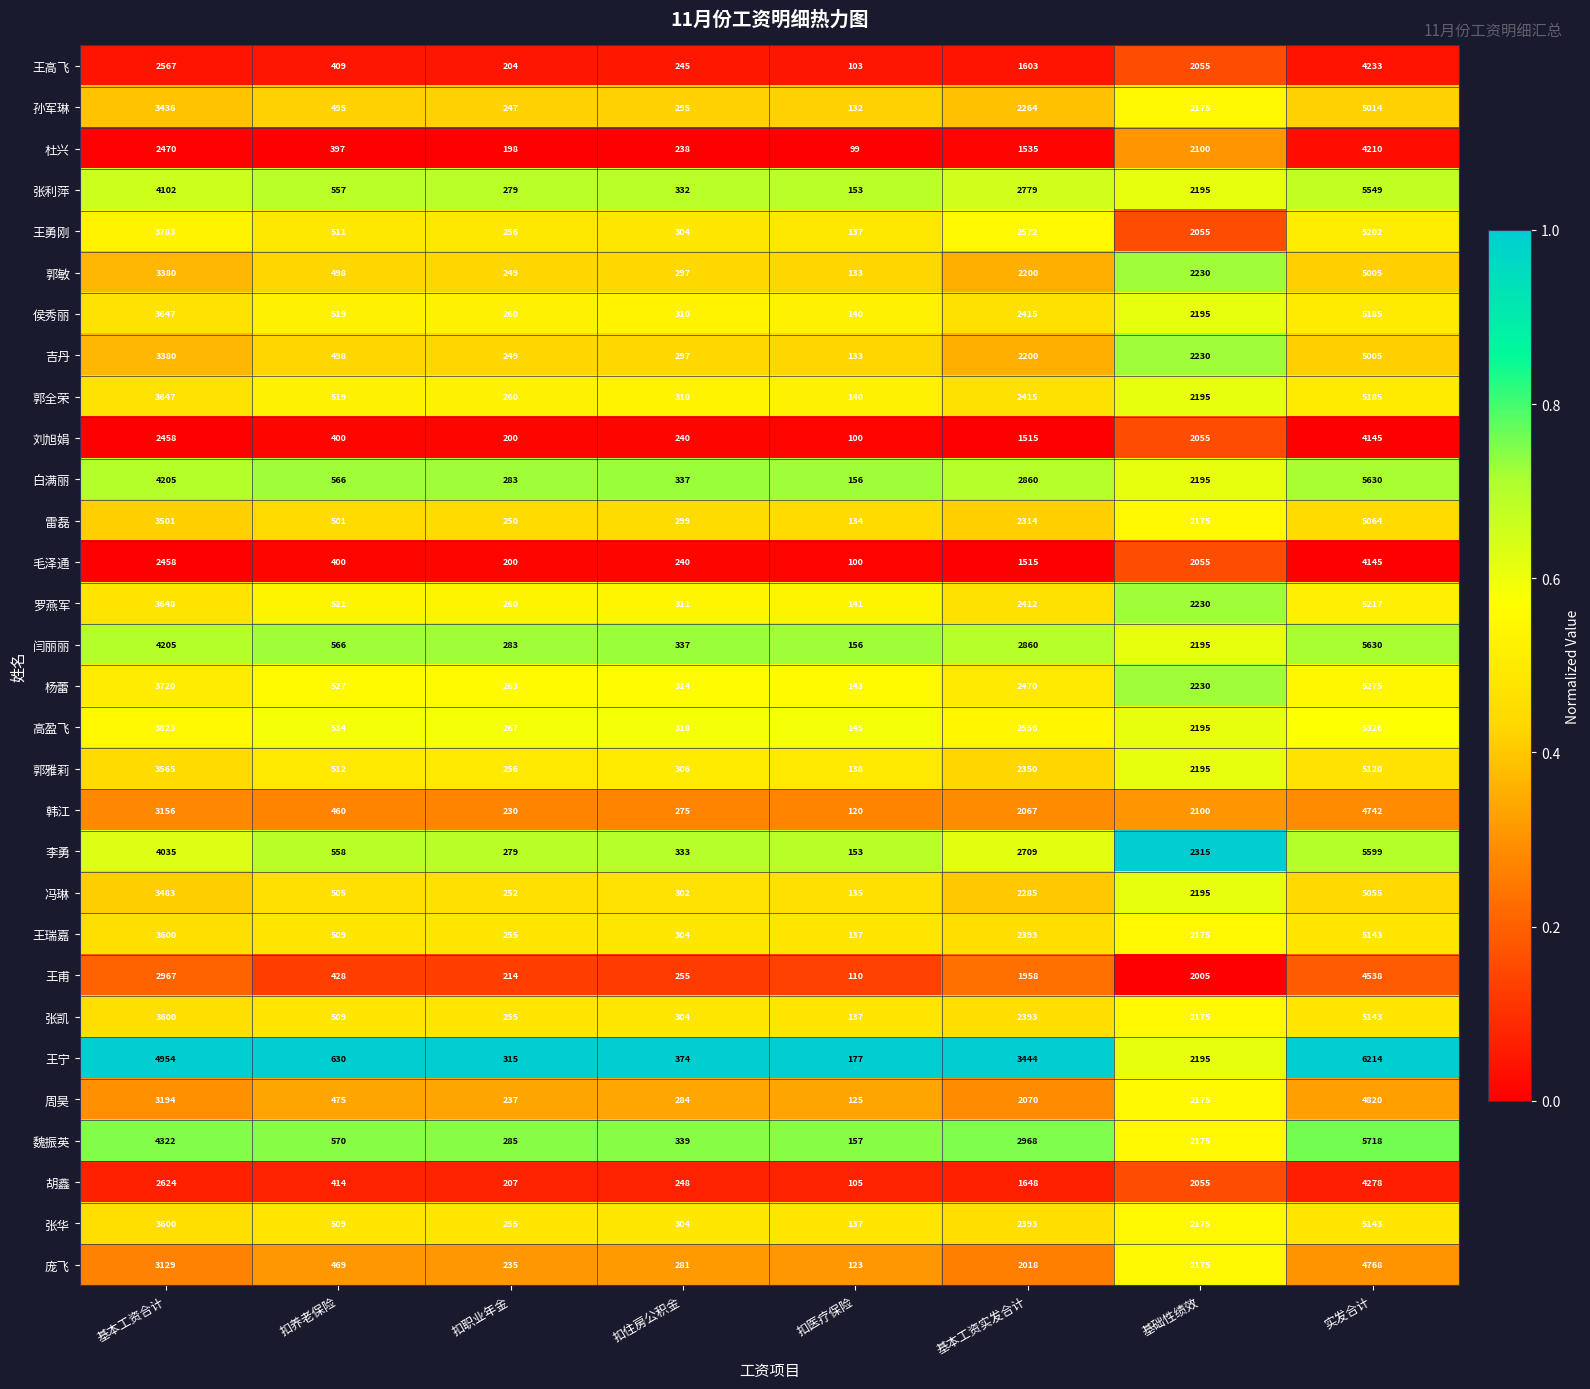

What is the sum of all 王甫 values?

12475